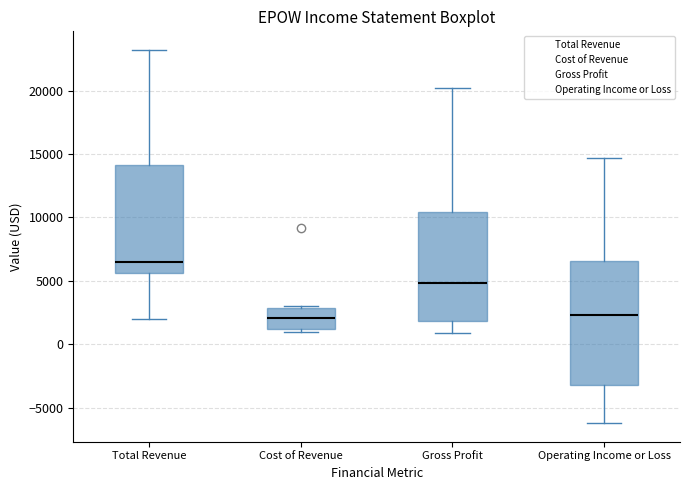

Comparing the boxes themselves (not the whiskers), which one is the tallest?

Operating Income or Loss